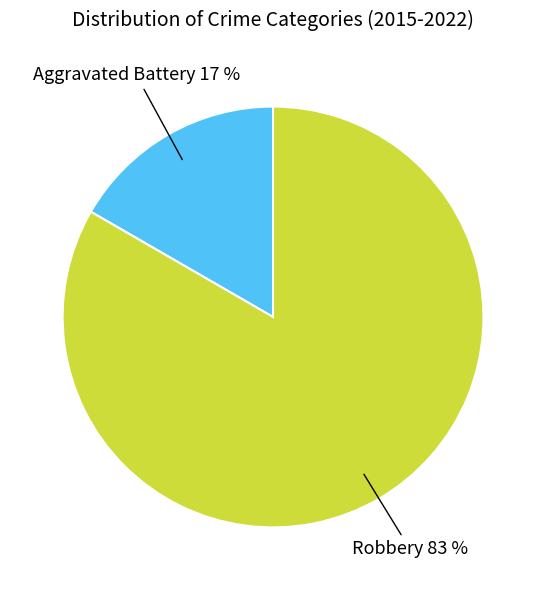

Rank the categories by value from highest to lowest.

Robbery, Aggravated Battery